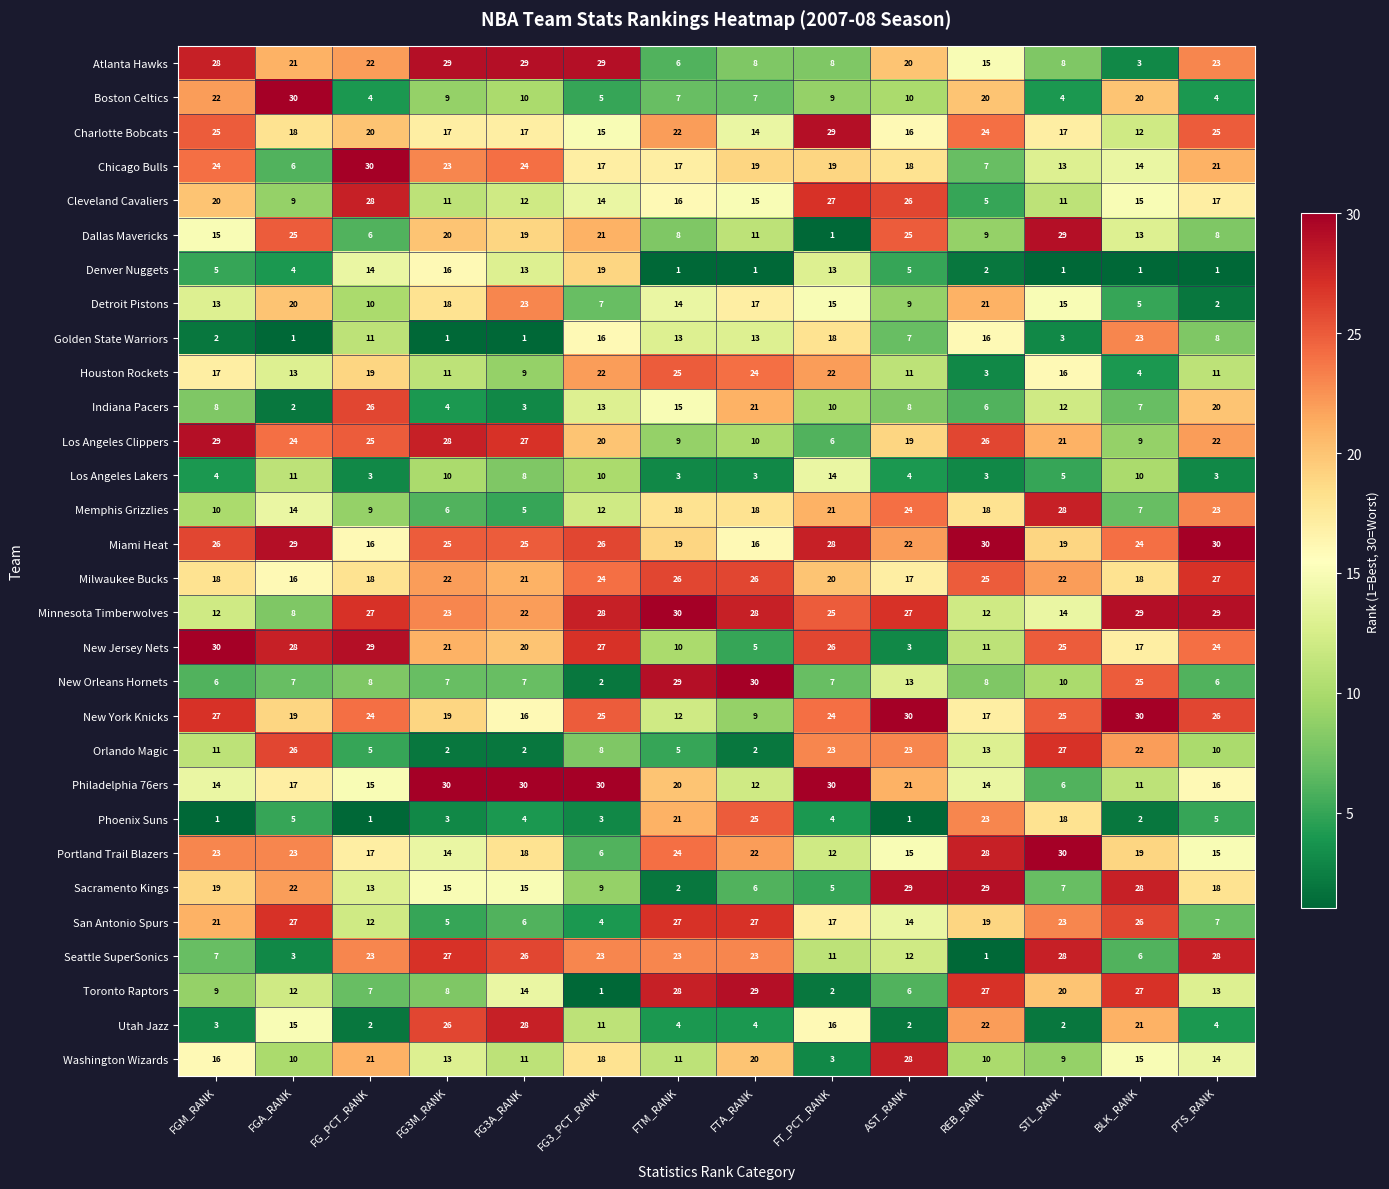

At which category is the sum across all series the highest?

STL_RANK